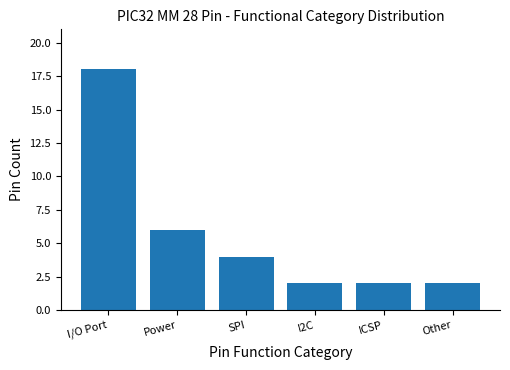

How many data points are less than 4?

3